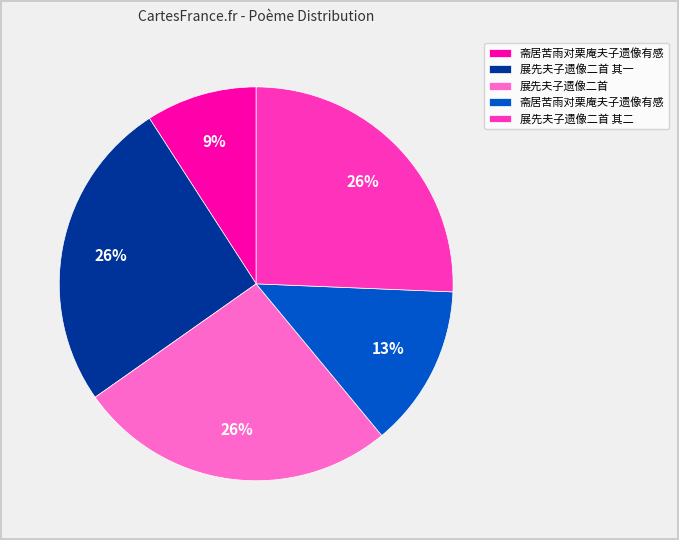

To the nearest percent, what is the difference between the largest and smallest slice percentages?

17%